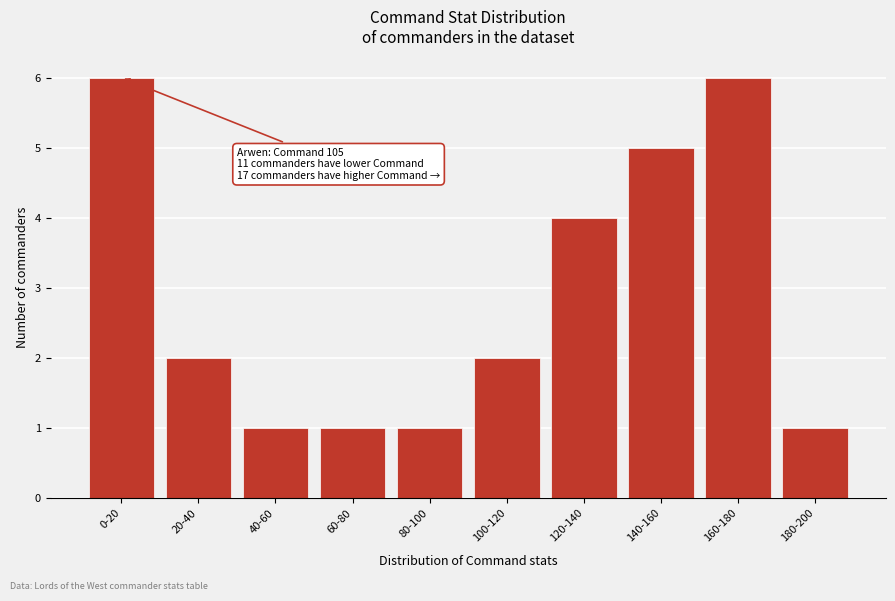

Reading left to right, extract all data points from this chart.

6	2	1	1	1	2	4	5	6	1